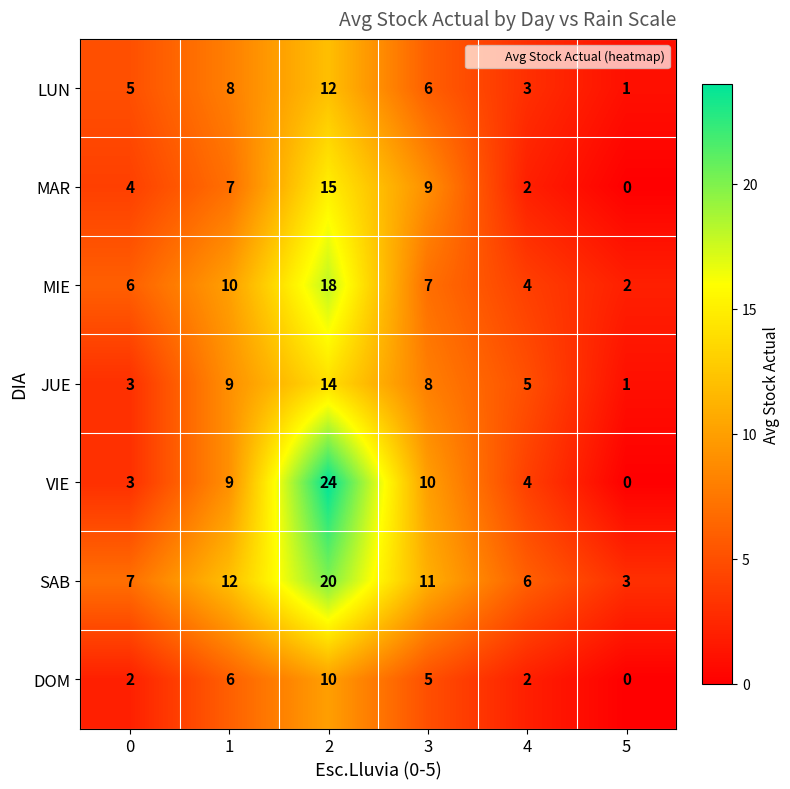

How many distinct data groups are displayed?

7